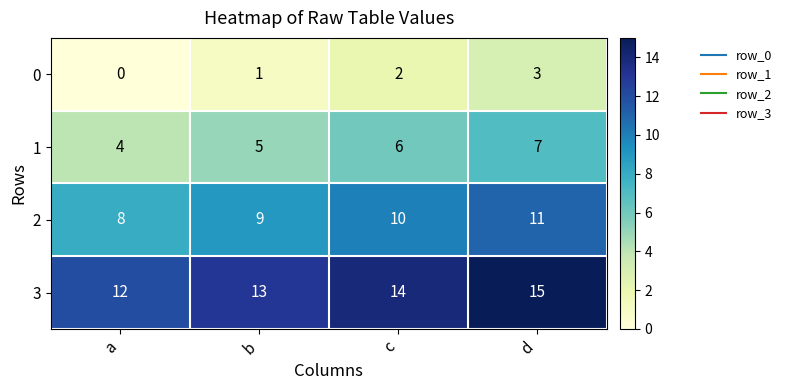

The value of 1 at a is 2. True or false?

False